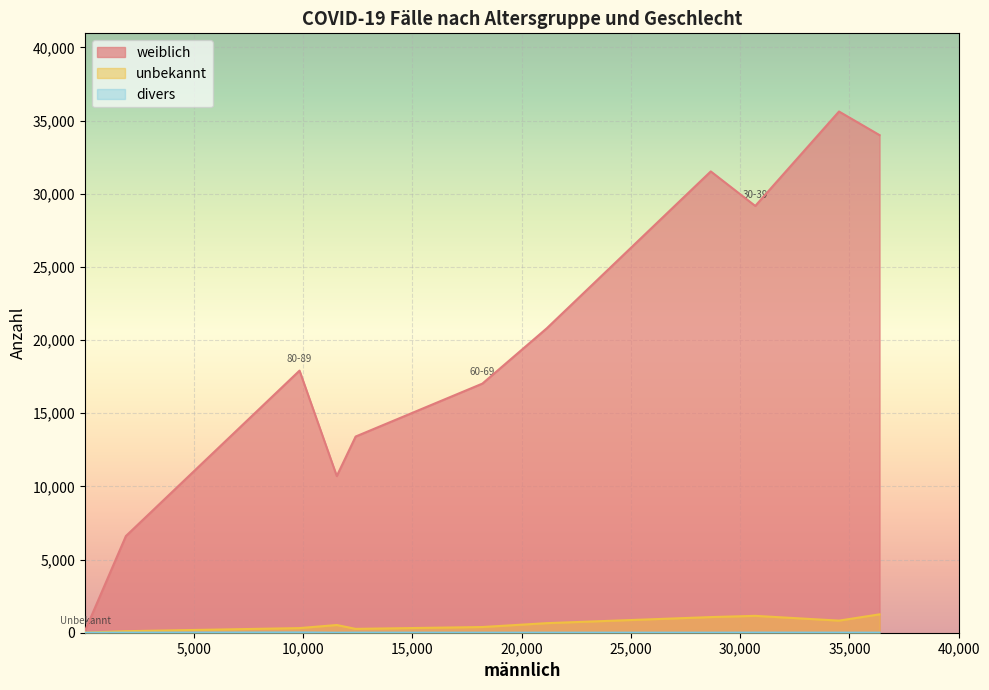

Which series changed the most between 80-89 and 90-99?

weiblich